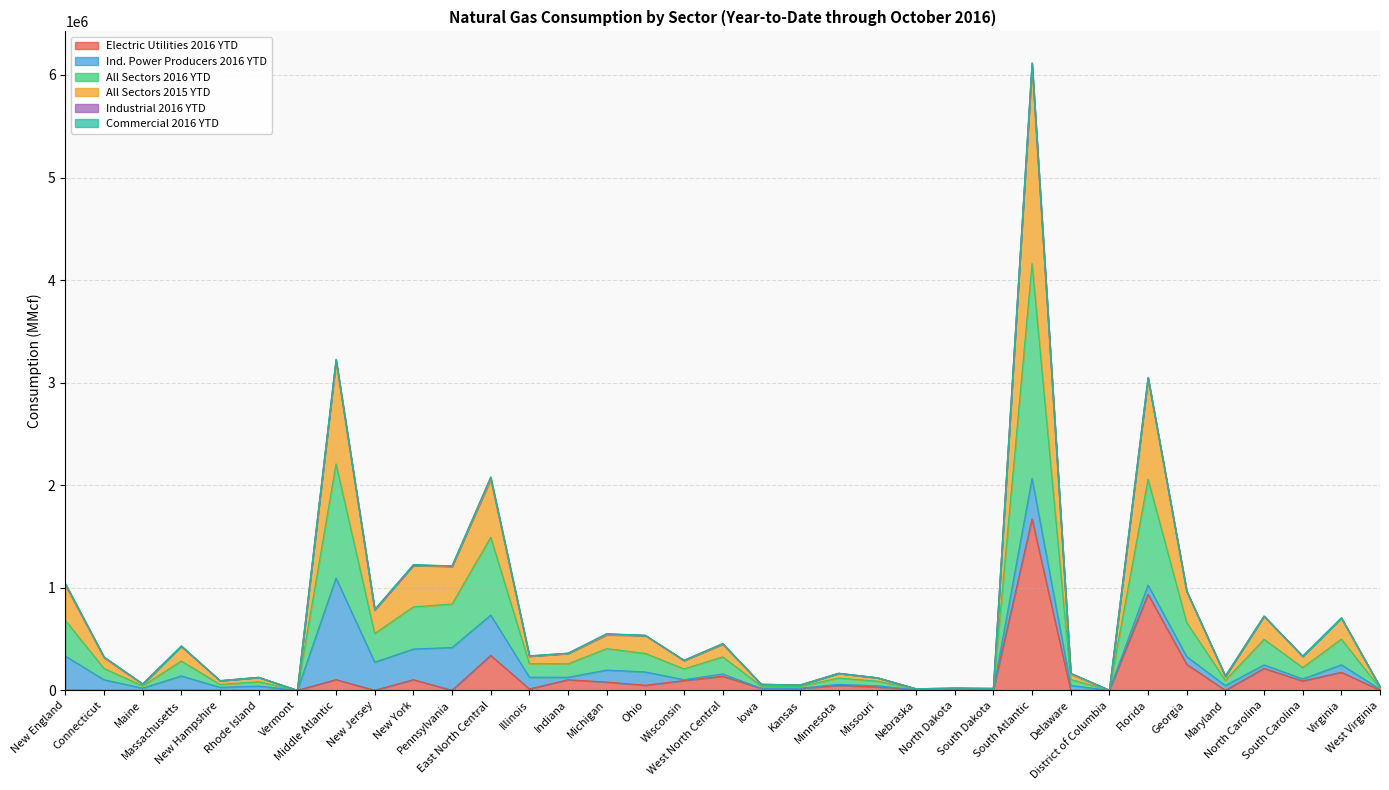

Read the Electric Utilities 2016 YTD value at New York.

103465